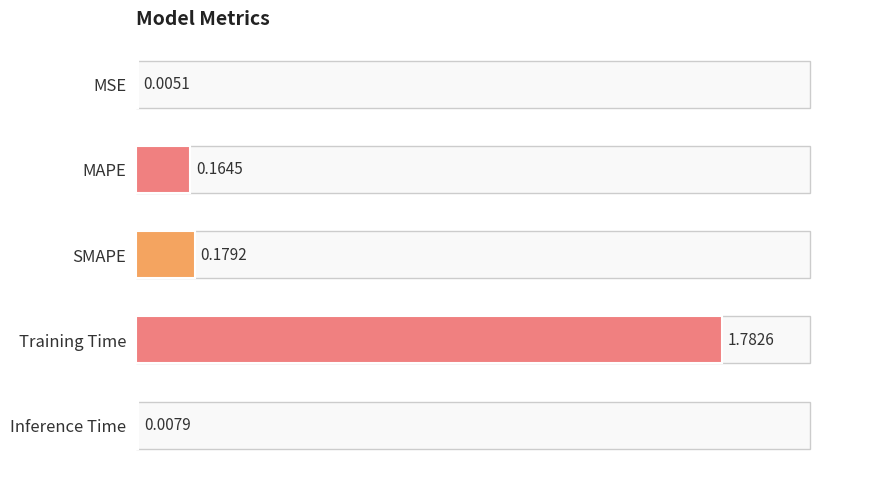

List the labels in order of value, largest first.

Training Time, SMAPE, MAPE, Inference Time, MSE